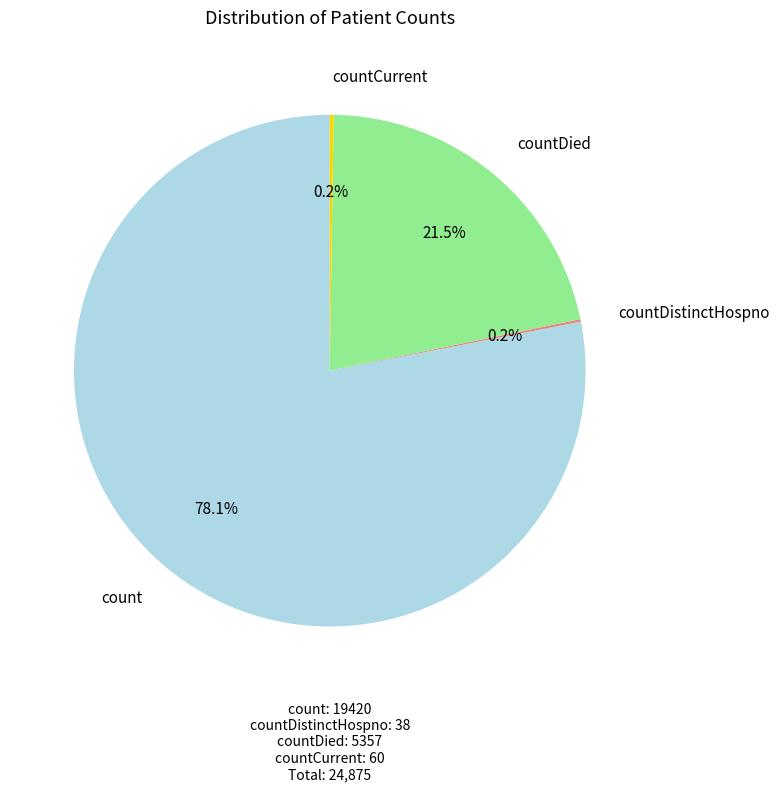

To the nearest percent, what is the difference between the largest and smallest slice percentages?

78%